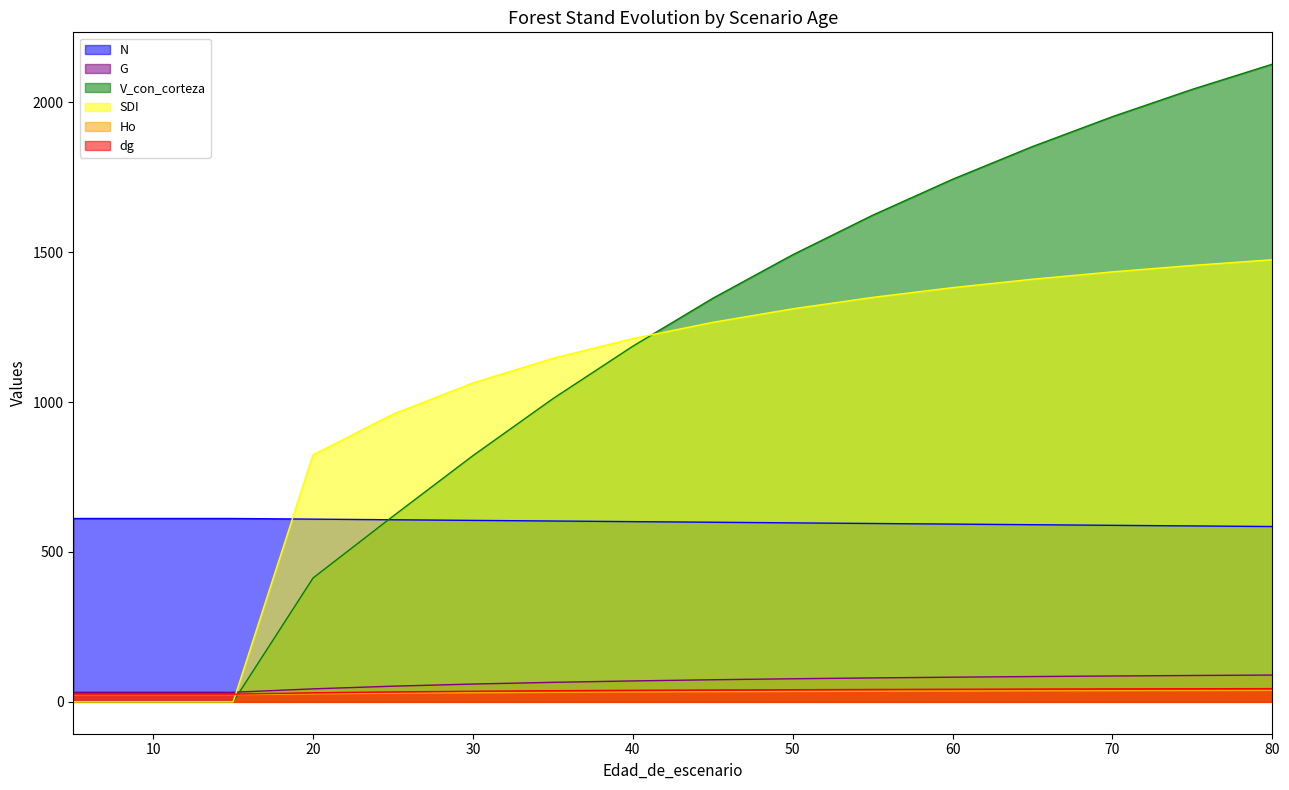

Reading right to left, extract all data points from this chart.

N: 584.9	586.9	588.9	591.0	593.0	595.1	597.1	599.2	601.3	603.3	605.4	607.5	609.6	611.7	611.7	611.7
G: 89.4	87.9	86.3	84.4	82.3	79.8	77.0	73.7	69.8	65.1	59.4	52.3	43.3	31.9	31.9	31.9
V_con_corteza: 2127.4	2043.7	1952.4	1852.7	1743.5	1623.5	1491.6	1346.3	1186.5	1011.5	821.5	619.4	413.4	0.0	0.0	0.0
SDI: 1475.1	1456.2	1434.7	1410.2	1382.1	1349.5	1311.4	1266.3	1212.1	1146.1	1064.0	959.7	823.9	0.0	0.0	0.0
Ho: 38.2	37.7	37.2	36.7	36.1	35.4	34.6	33.8	32.8	31.6	30.3	28.6	26.6	23.9	23.9	23.9
dg: 44.1	43.7	43.2	42.6	42.0	41.3	40.5	39.6	38.5	37.1	35.3	33.1	30.1	25.8	25.8	25.8